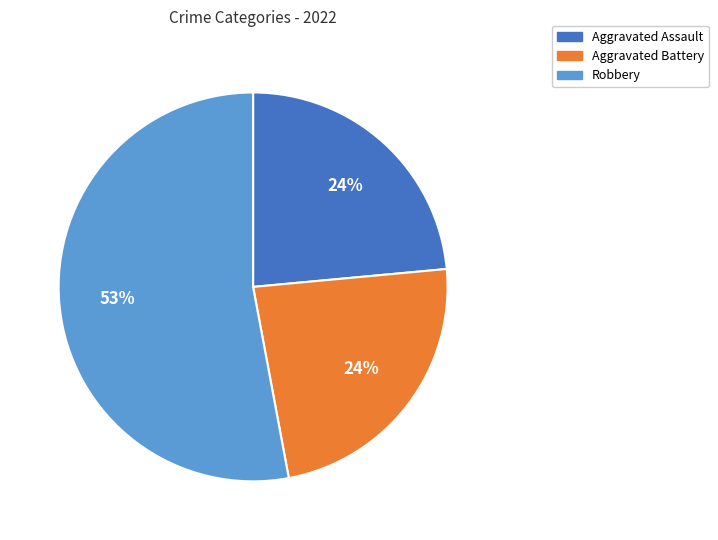

Is there any slice that represents more than half of the pie?

Yes